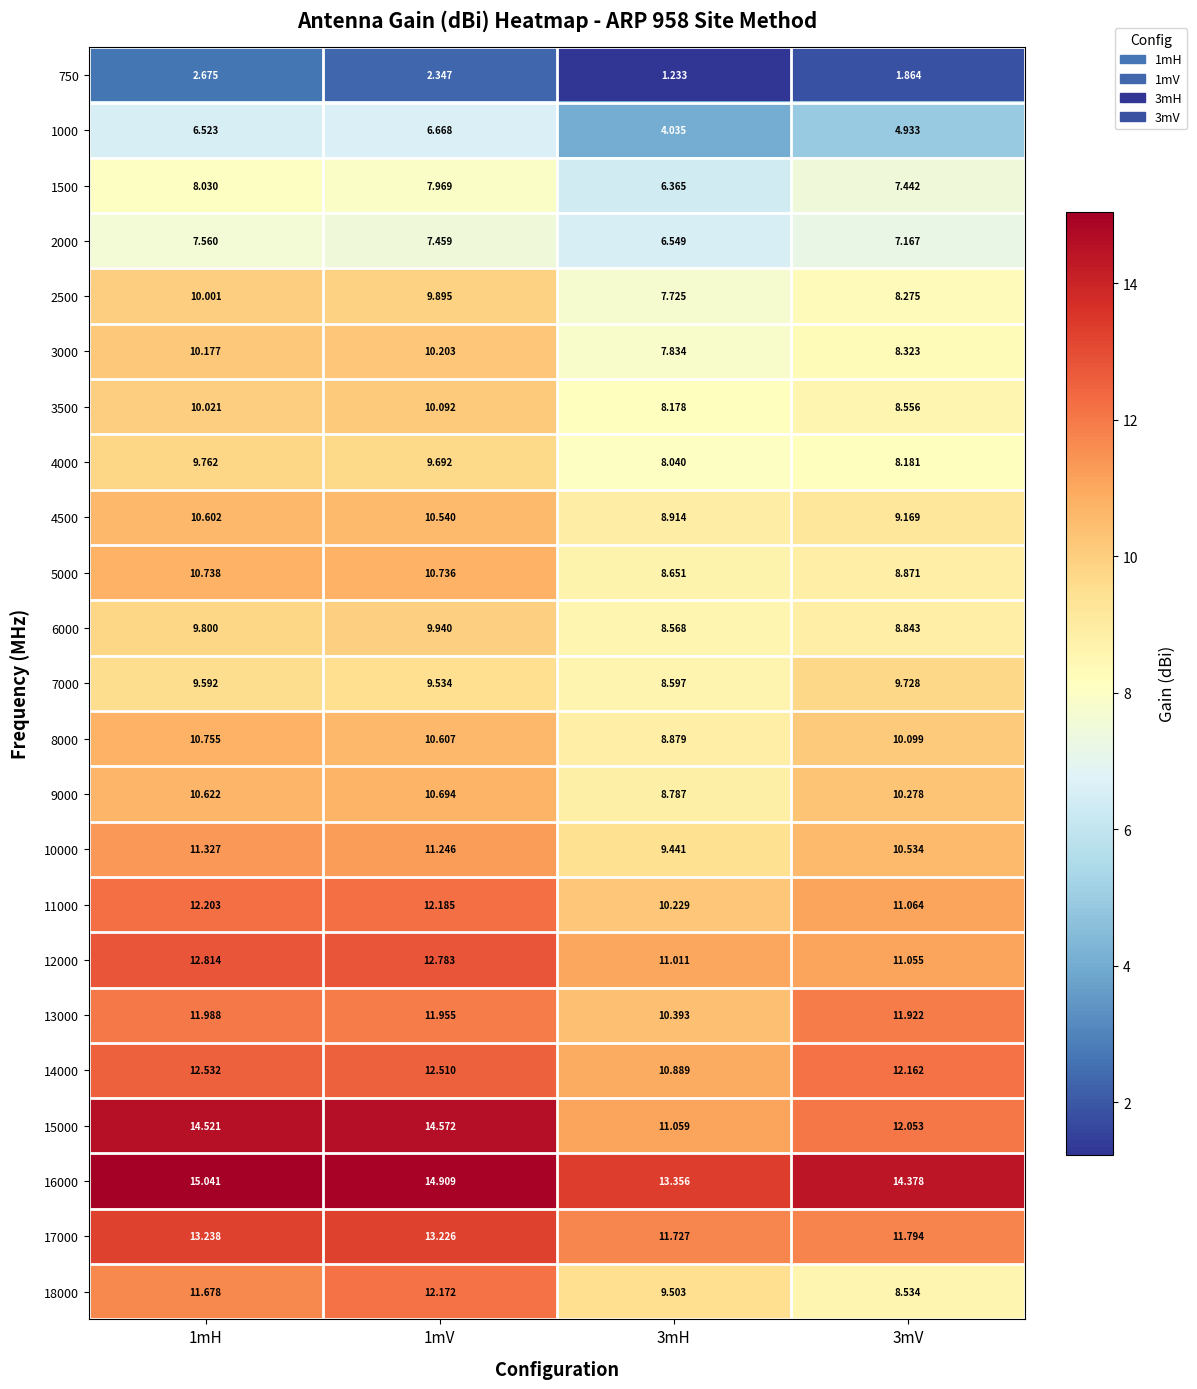

How many distinct data groups are displayed?

23